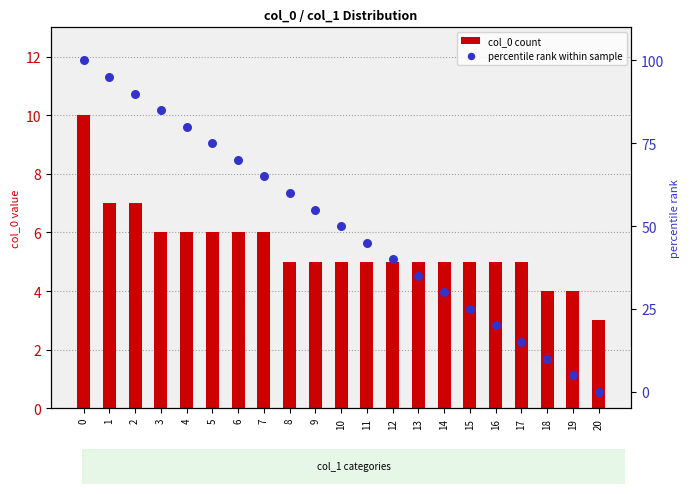

What is the total value across all series at 14?

35